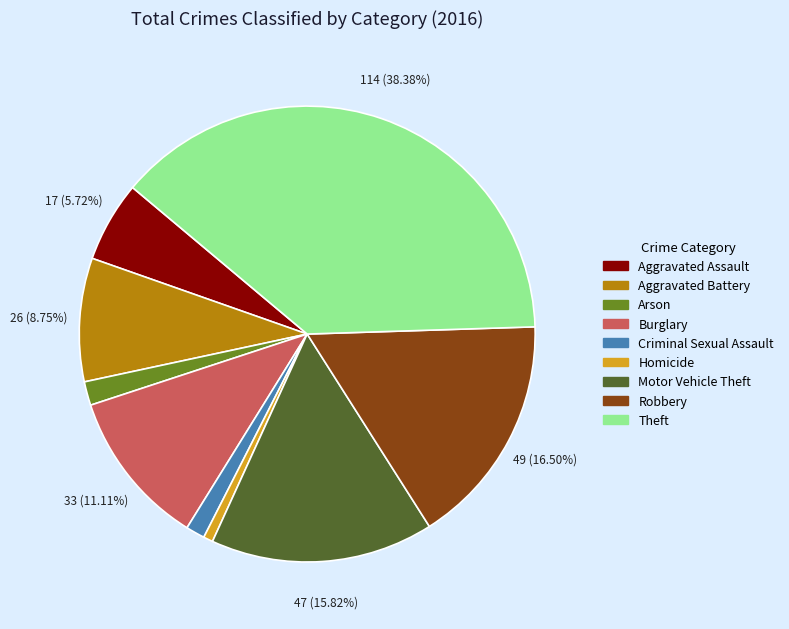

Is Criminal Sexual Assault the majority of the pie?

No